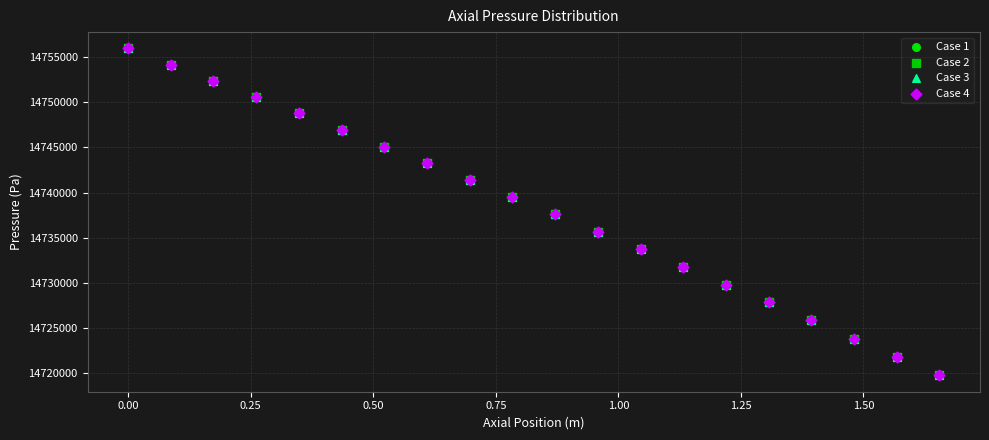

What are all the series names shown in the legend?

Case 1, Case 2, Case 3, Case 4